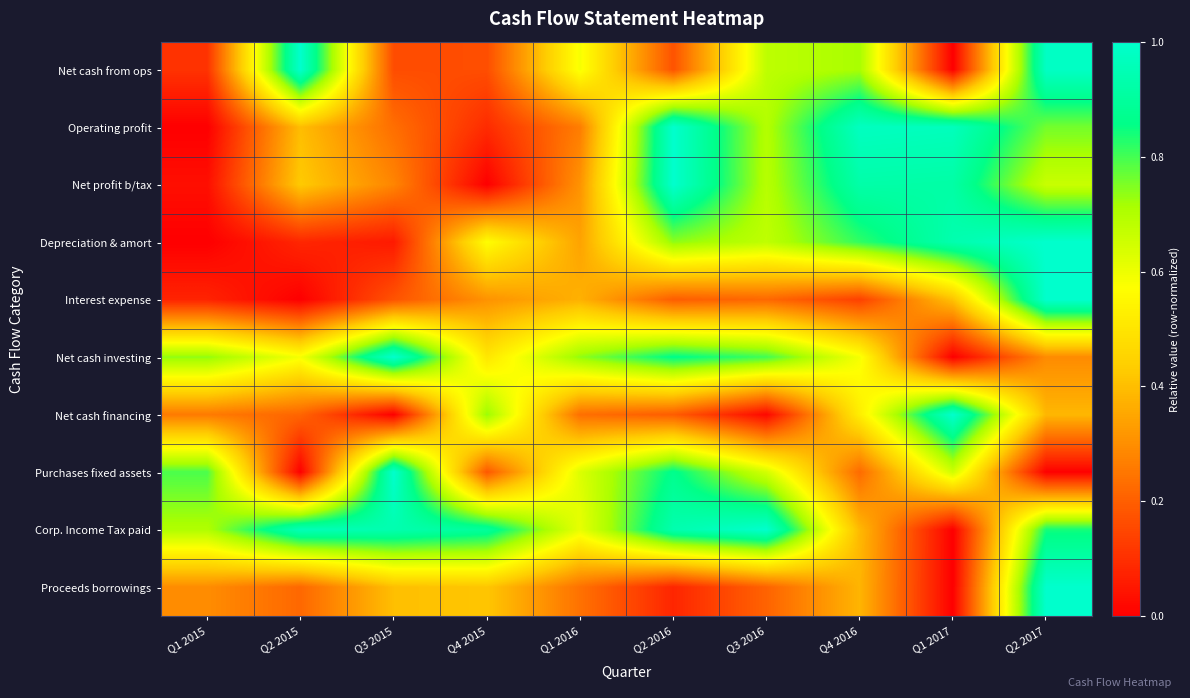

Reading left to right, extract all data points from this chart.

Net cash from ops: Q1 2015=0.1	Q2 2015=1.0	Q3 2015=0.2	Q4 2015=0.2	Q1 2016=0.6	Q2 2016=0.2	Q3 2016=0.7	Q4 2016=0.7	Q1 2017=0.0	Q2 2017=1.0
Operating profit: Q1 2015=0.0	Q2 2015=0.4	Q3 2015=0.2	Q4 2015=0.1	Q1 2016=0.3	Q2 2016=1.0	Q3 2016=0.7	Q4 2016=1.0	Q1 2017=1.0	Q2 2017=0.8
Net profit b/tax: Q1 2015=0.0	Q2 2015=0.4	Q3 2015=0.3	Q4 2015=0.0	Q1 2016=0.3	Q2 2016=1.0	Q3 2016=0.7	Q4 2016=0.9	Q1 2017=0.9	Q2 2017=0.7
Depreciation & amort: Q1 2015=0.0	Q2 2015=0.1	Q3 2015=0.1	Q4 2015=0.6	Q1 2016=0.3	Q2 2016=0.7	Q3 2016=0.7	Q4 2016=0.8	Q1 2017=0.9	Q2 2017=1.0
Interest expense: Q1 2015=0.1	Q2 2015=0.0	Q3 2015=0.2	Q4 2015=0.3	Q1 2016=0.4	Q2 2016=0.2	Q3 2016=0.2	Q4 2016=0.1	Q1 2017=0.4	Q2 2017=1.0
Net cash investing: Q1 2015=0.7	Q2 2015=0.6	Q3 2015=1.0	Q4 2015=0.5	Q1 2016=0.7	Q2 2016=0.9	Q3 2016=0.8	Q4 2016=0.6	Q1 2017=0.0	Q2 2017=0.3
Net cash financing: Q1 2015=0.3	Q2 2015=0.2	Q3 2015=0.0	Q4 2015=0.7	Q1 2016=0.2	Q2 2016=0.2	Q3 2016=0.0	Q4 2016=0.5	Q1 2017=1.0	Q2 2017=0.4
Purchases fixed assets: Q1 2015=0.8	Q2 2015=0.0	Q3 2015=1.0	Q4 2015=0.2	Q1 2016=0.6	Q2 2016=0.9	Q3 2016=0.6	Q4 2016=0.2	Q1 2017=0.7	Q2 2017=0.0
Corp. Income Tax paid: Q1 2015=0.7	Q2 2015=1.0	Q3 2015=0.9	Q4 2015=0.9	Q1 2016=0.6	Q2 2016=0.9	Q3 2016=1.0	Q4 2016=0.4	Q1 2017=0.0	Q2 2017=0.8
Proceeds borrowings: Q1 2015=0.3	Q2 2015=0.2	Q3 2015=0.4	Q4 2015=0.4	Q1 2016=0.2	Q2 2016=0.1	Q3 2016=0.2	Q4 2016=0.4	Q1 2017=0.0	Q2 2017=1.0